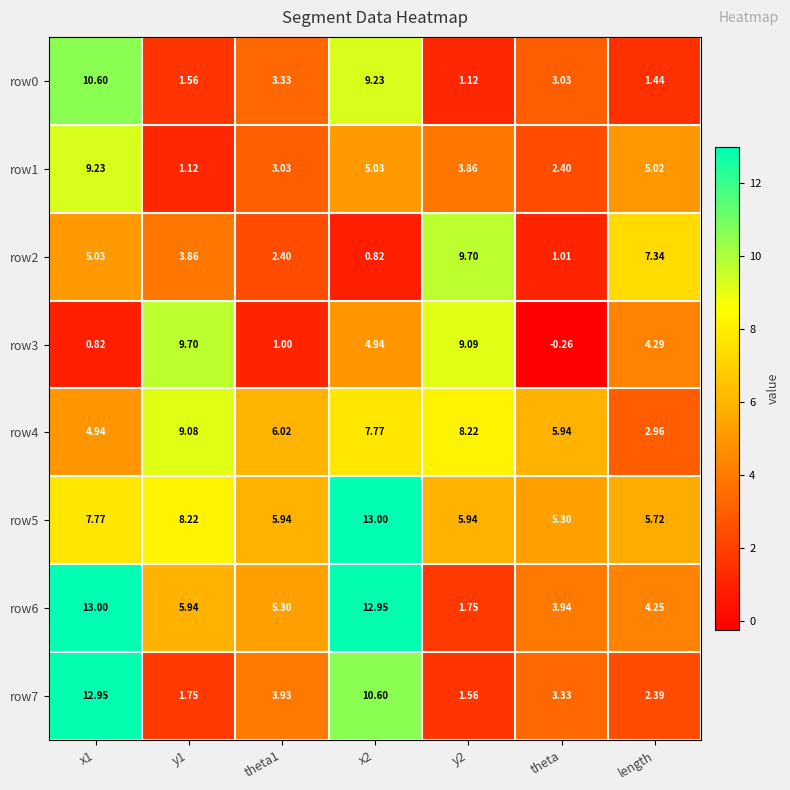

Where is row1 nearest to the value 5?

length